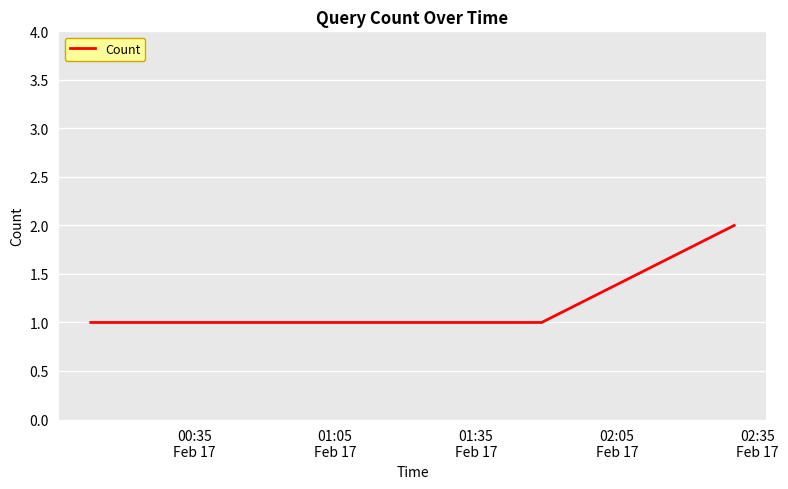

How many lines are shown in the chart?

1